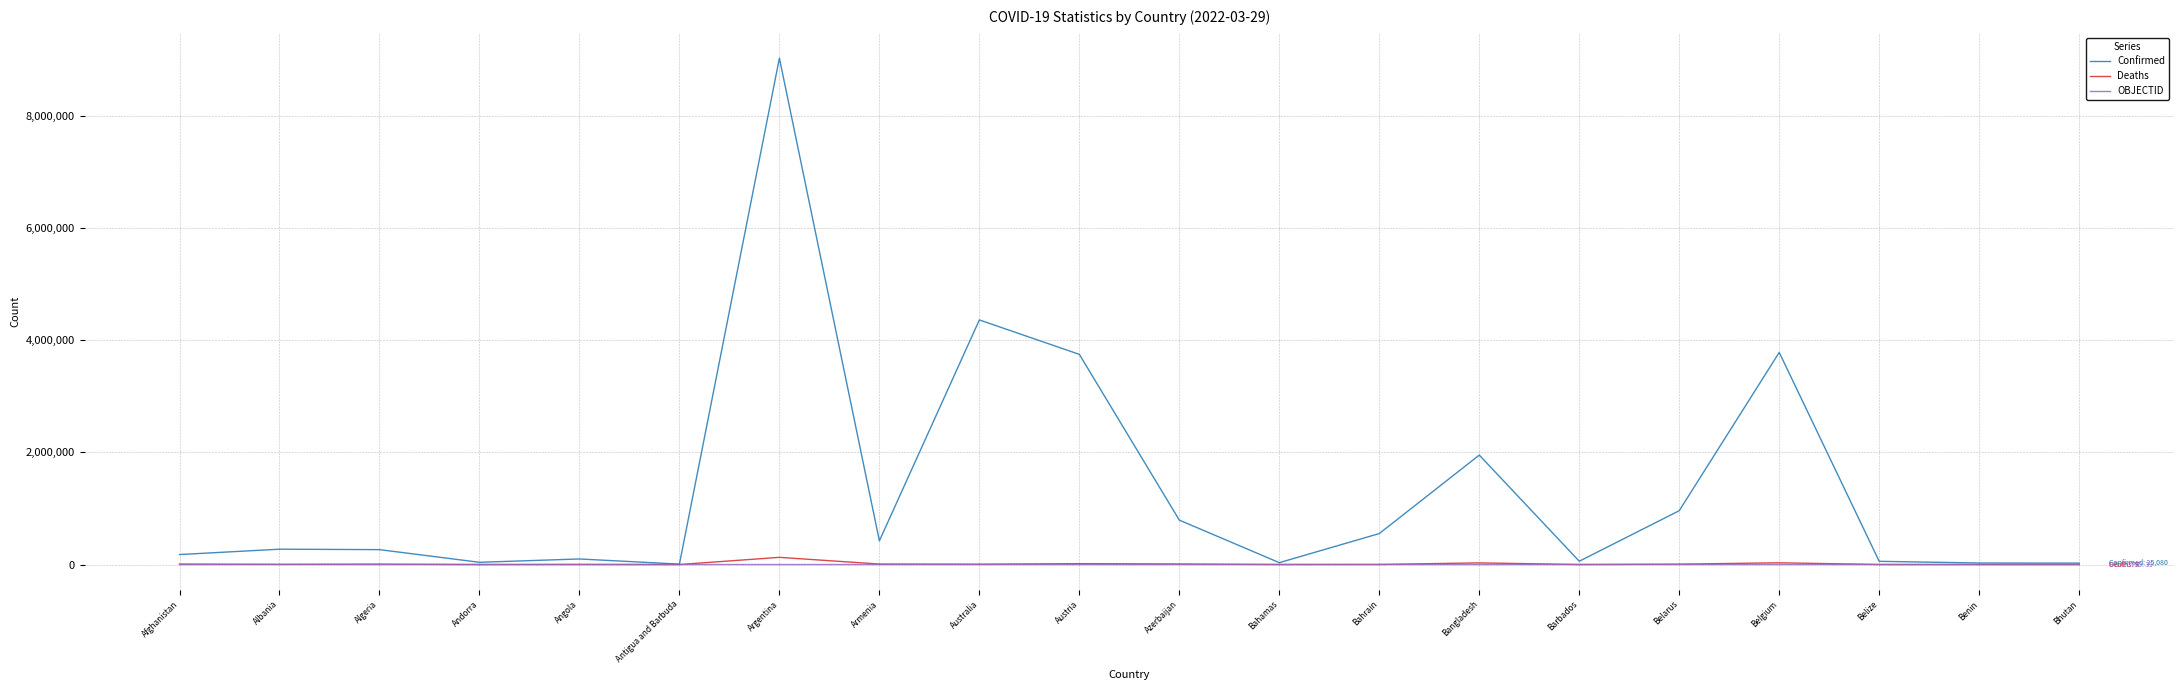

What is the total value across all series at Austria?

3763306